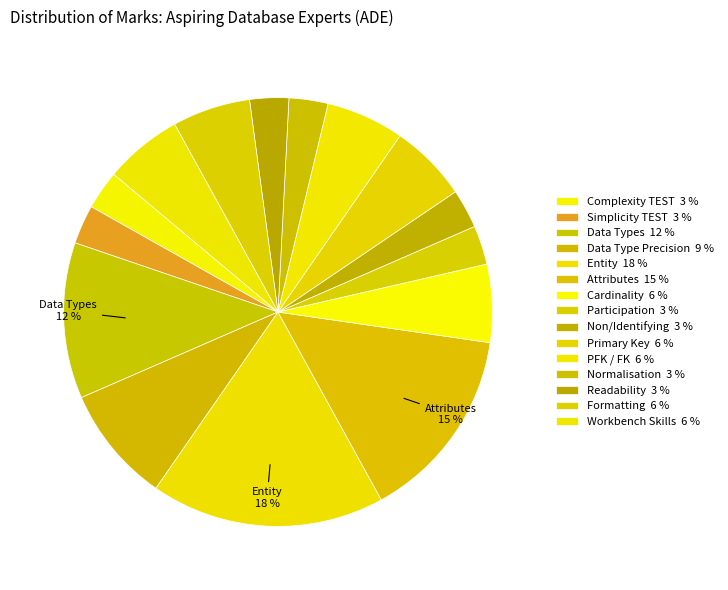

Approximately how many times larger is the value at Attributes compared to Readability?

5.0